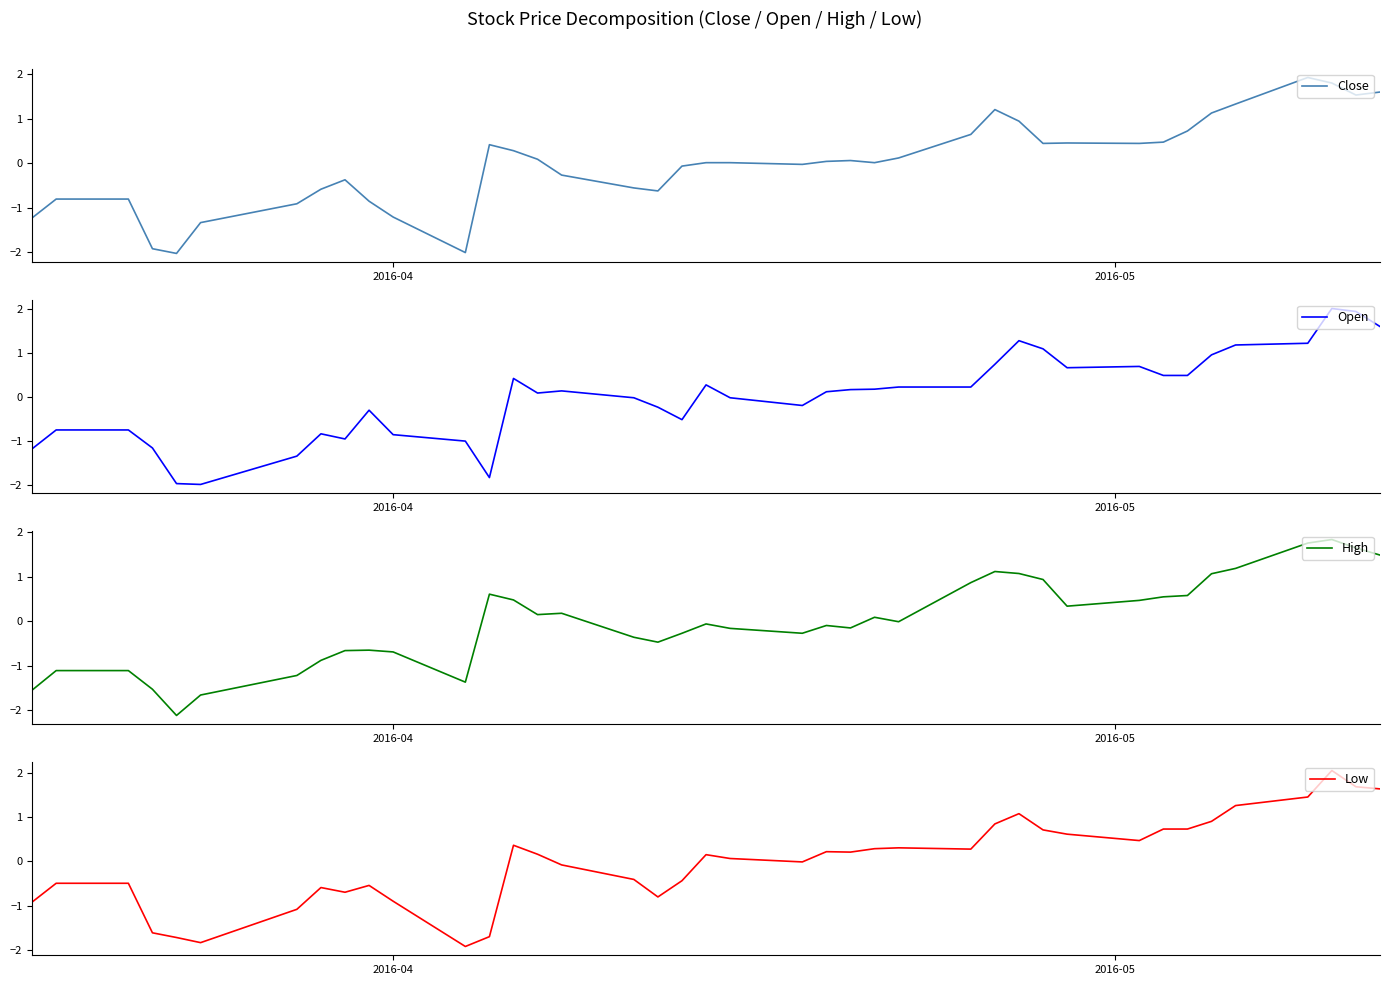

What is the difference between the second highest and minimum values in the High series?

3.9